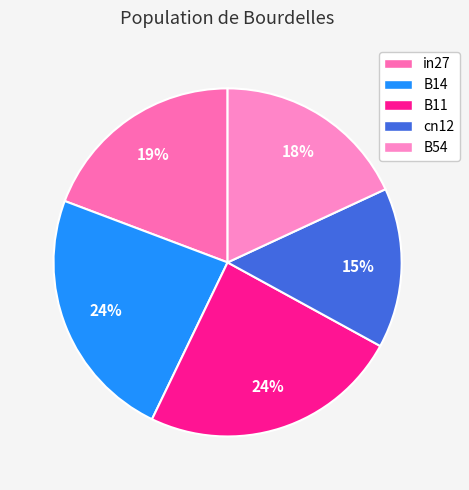

Which slice is the largest?

B11